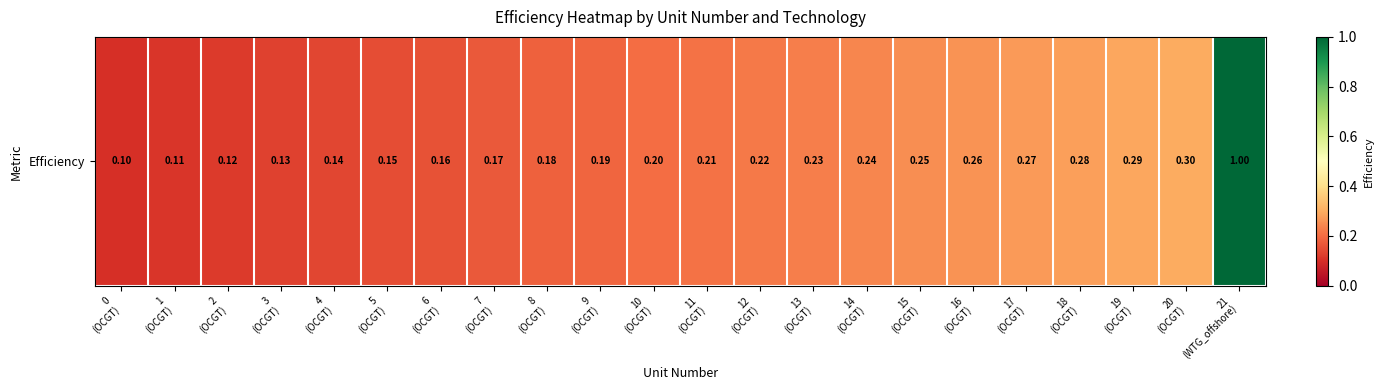

At which category does the chart reach its peak across all series?

21
(WTG_offshore)